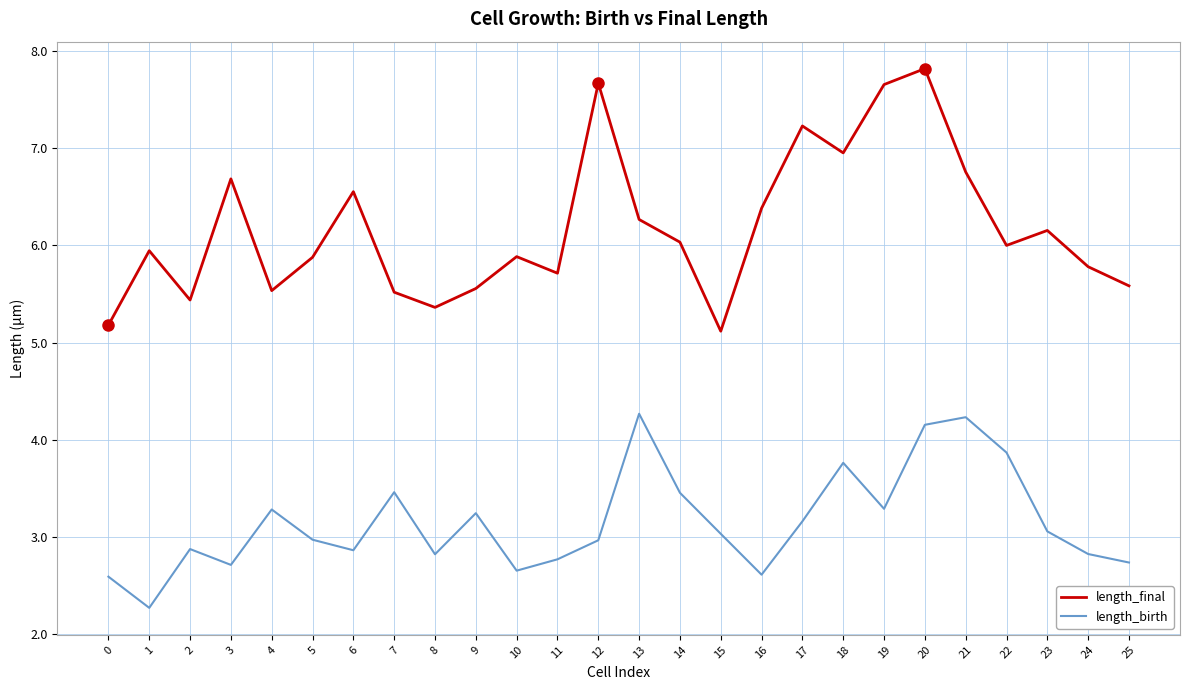

At how many categories does at least one series exceed 5?

26